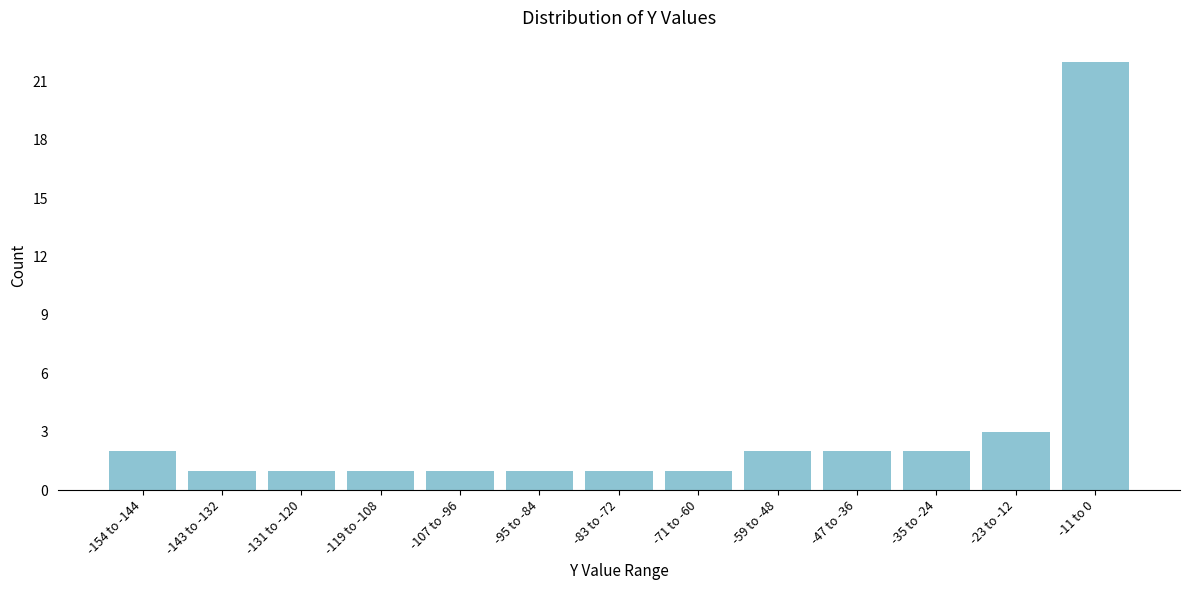

Reading left to right, transcribe all the data shown in this chart.

-154 to -144=2	-143 to -132=1	-131 to -120=1	-119 to -108=1	-107 to -96=1	-95 to -84=1	-83 to -72=1	-71 to -60=1	-59 to -48=2	-47 to -36=2	-35 to -24=2	-23 to -12=3	-11 to 0=22